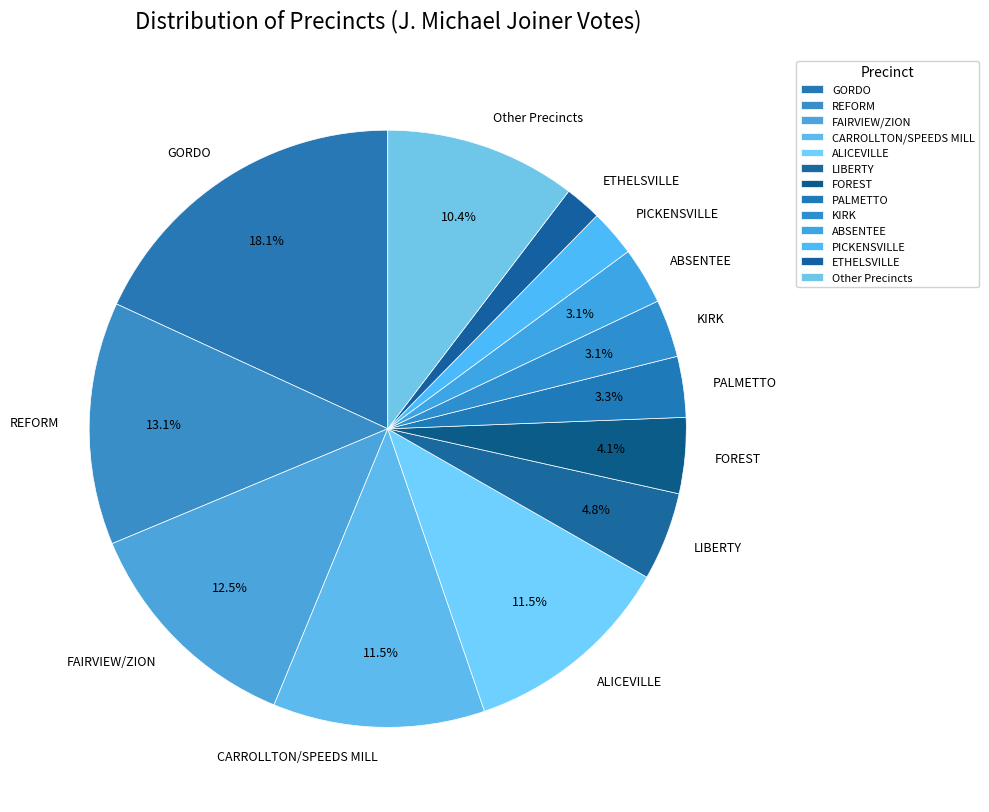

Is the sum of KIRK and FAIRVIEW/ZION greater than half?

No